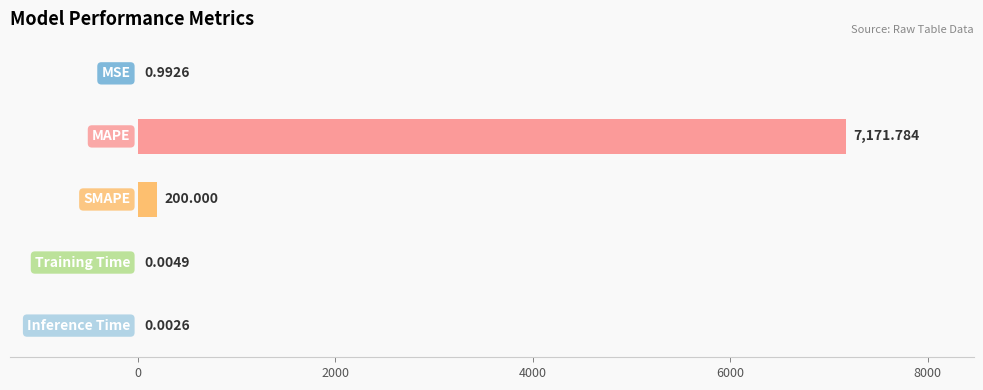

Are the bars horizontal?

Yes